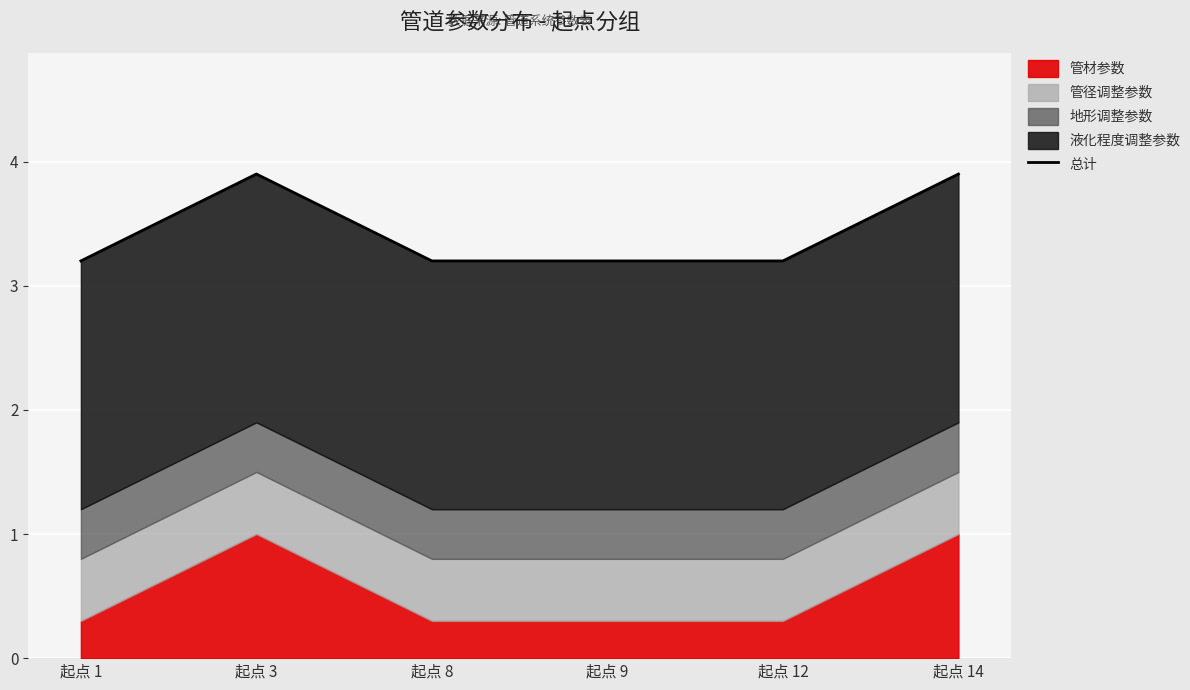

What is the sum of the values at 起点 14 and 起点 12?

7.1